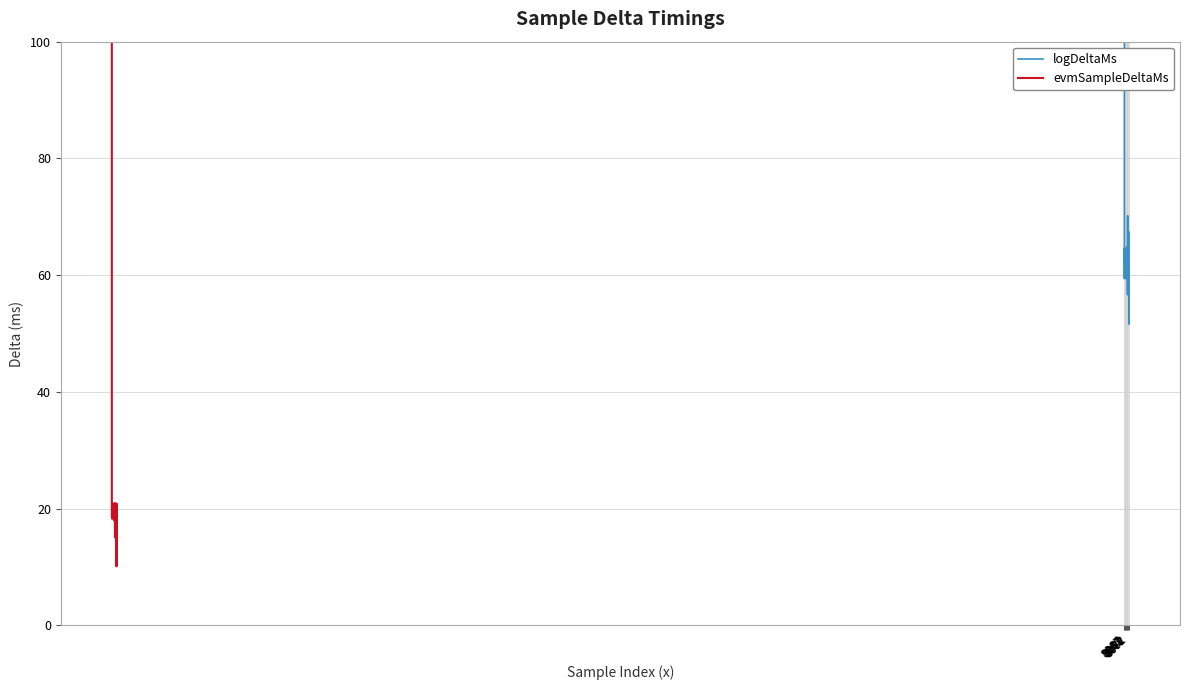

True or false: evmSampleDeltaMs has a value of 34.2 at 25.

False